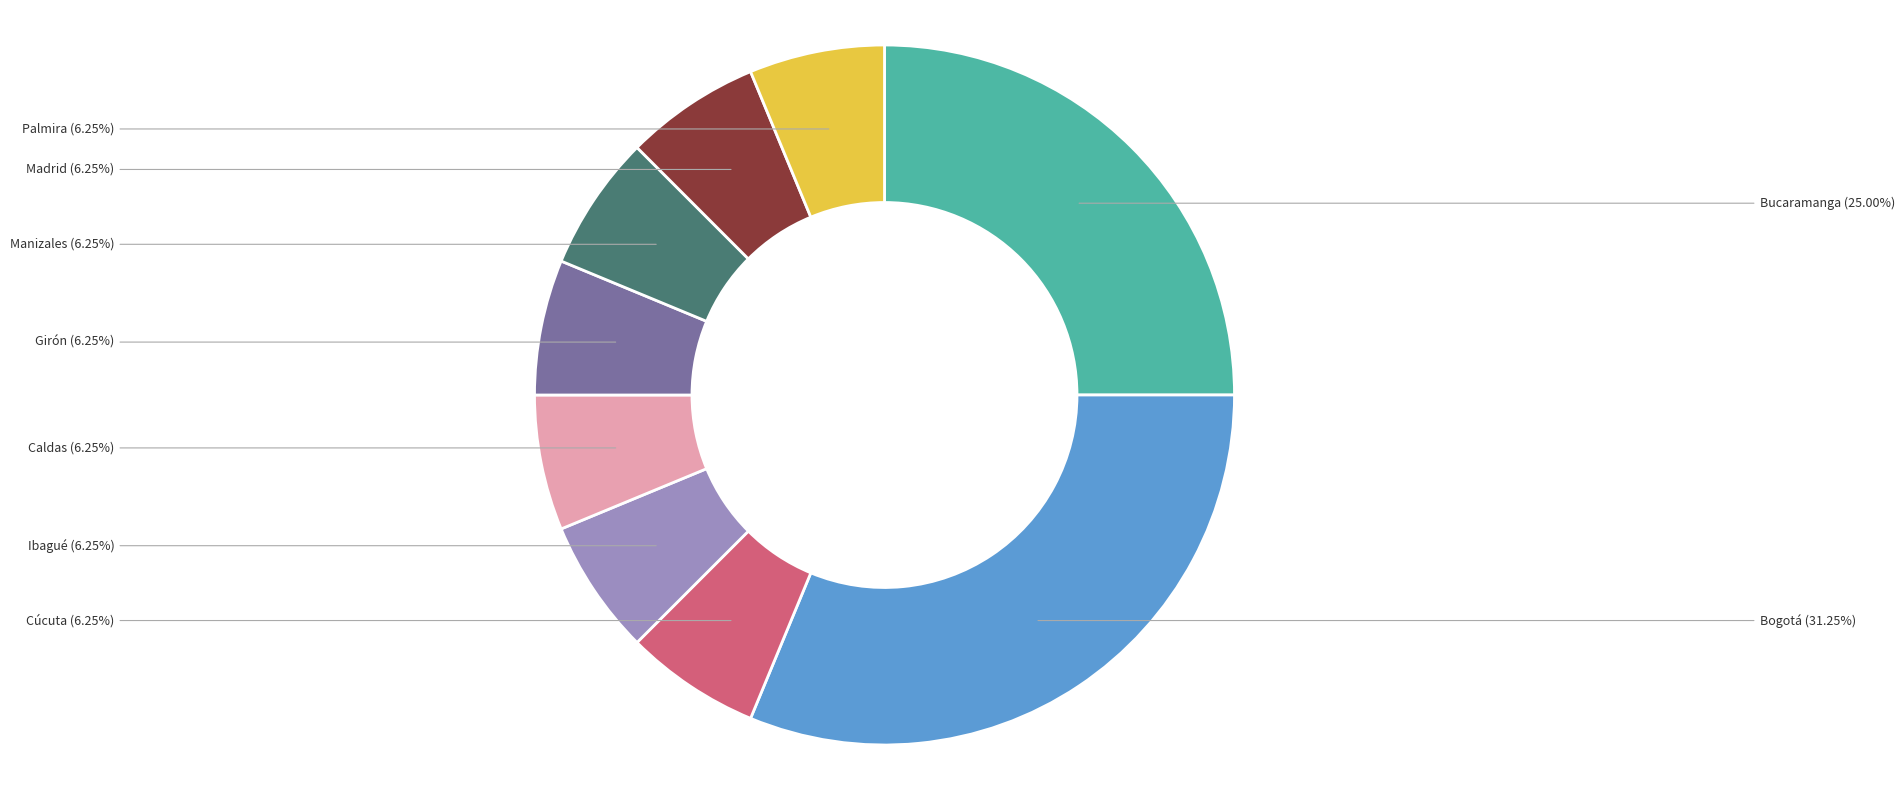

Approximately how many times larger is the value at Bucaramanga compared to Ibagué?

4.0